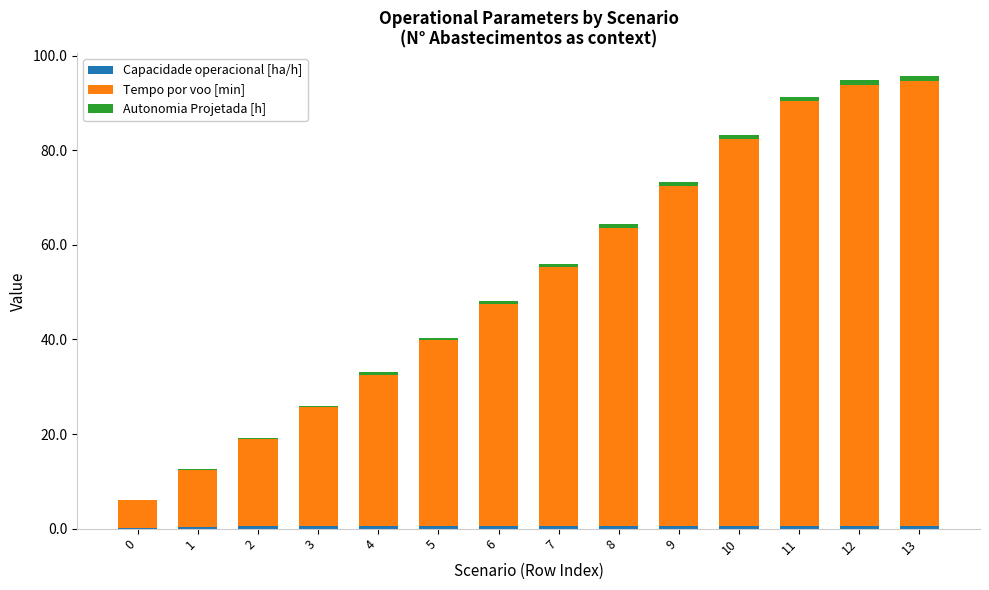

The value of Tempo por voo [min] at 0 is 5.8. True or false?

True